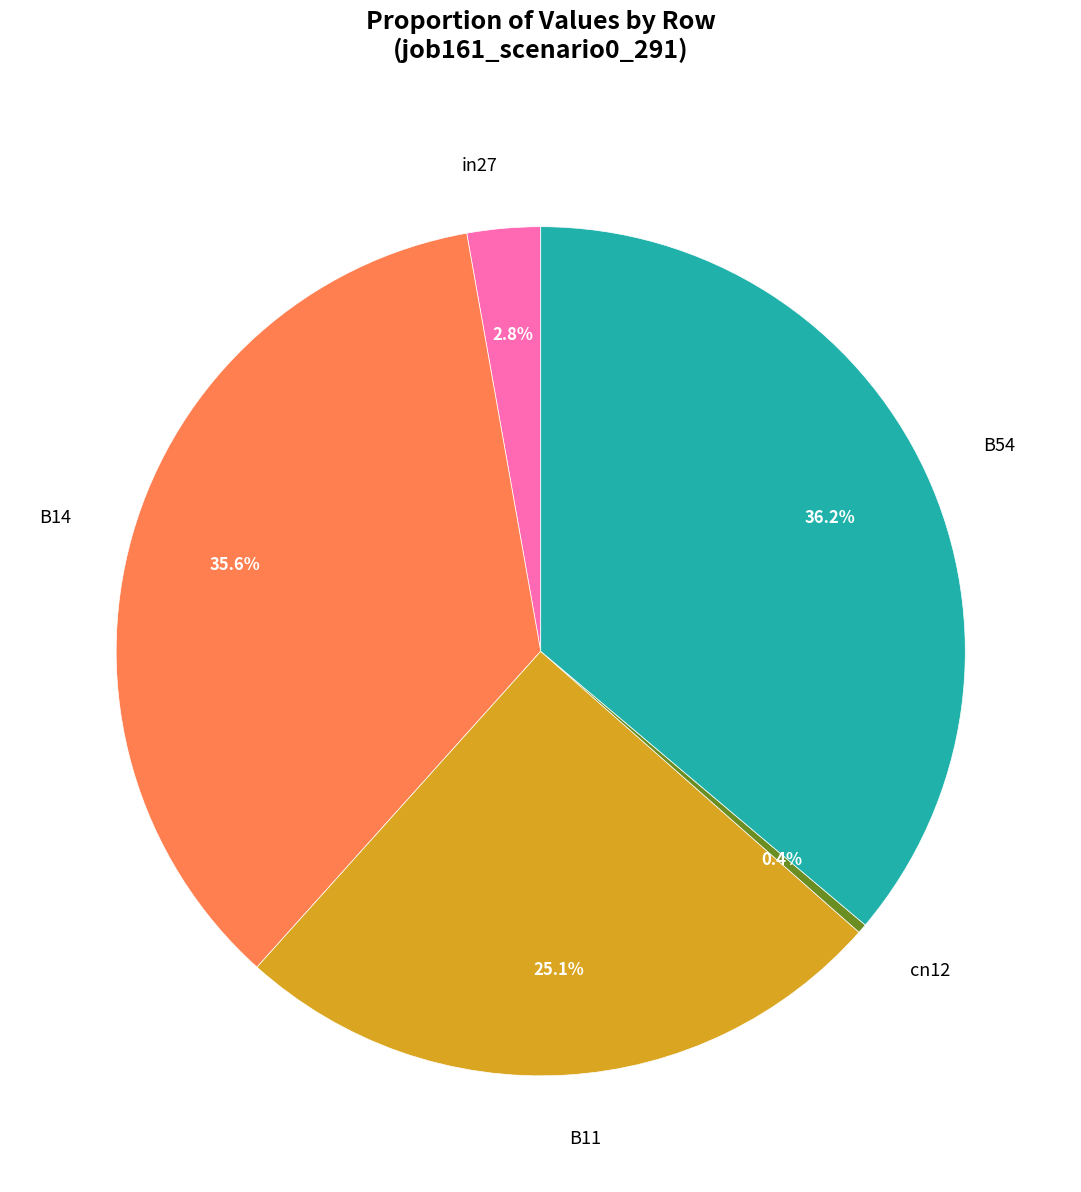

What is the largest slice in the pie chart?

B54